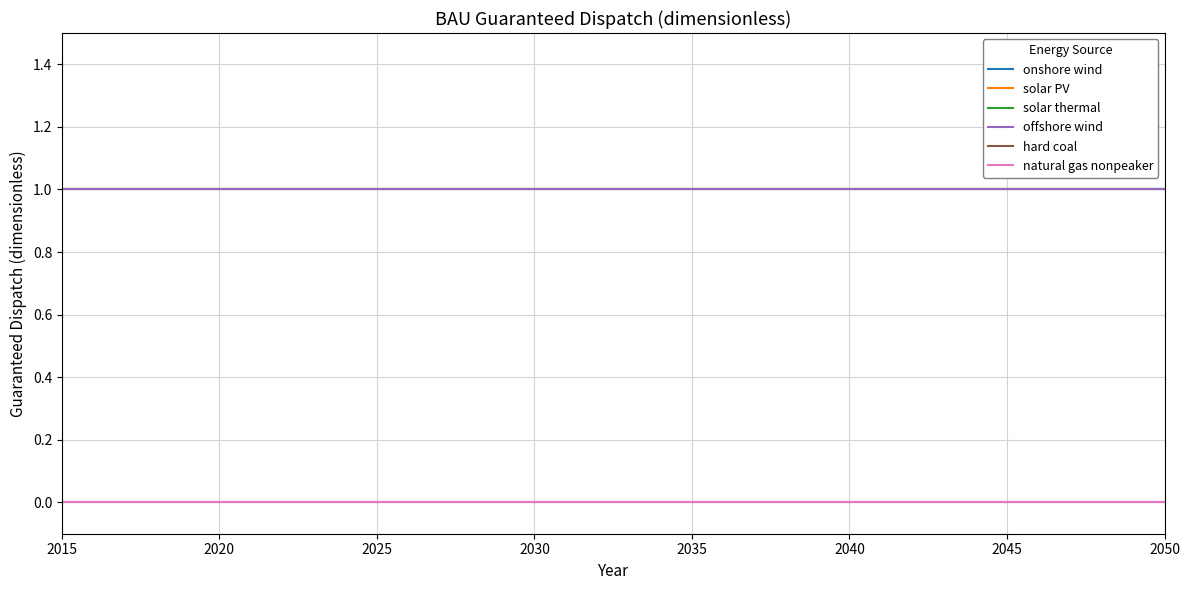

Which label corresponds to the largest value in the chart?

2015